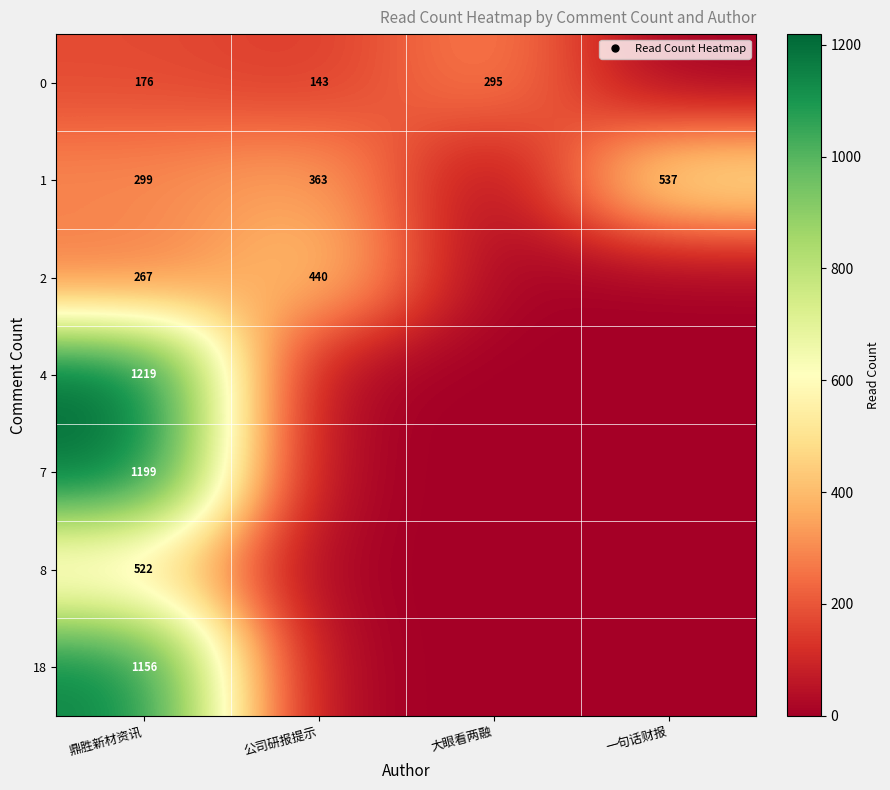

At which category is the sum across all series the highest?

鼎胜新材资讯